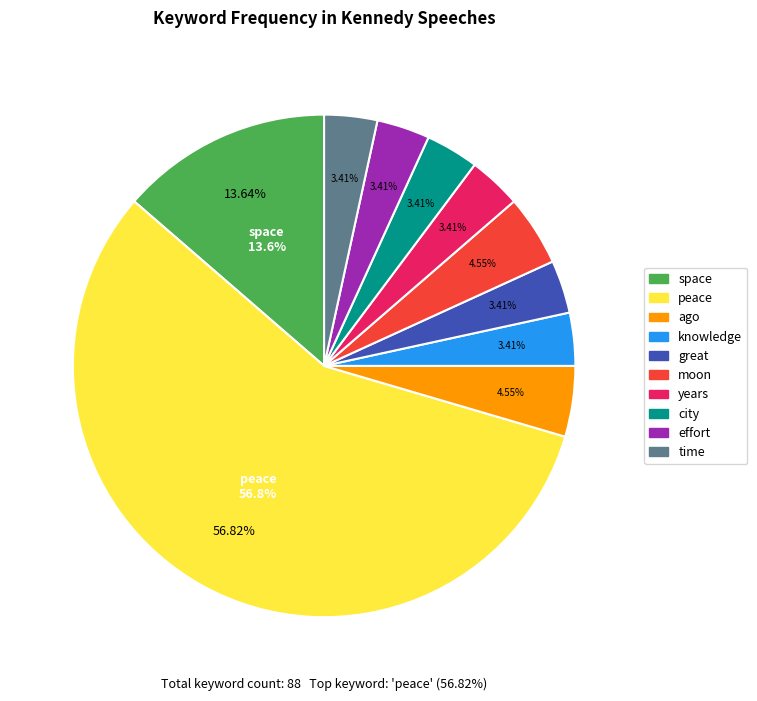

Does space represent more than half of the total?

No